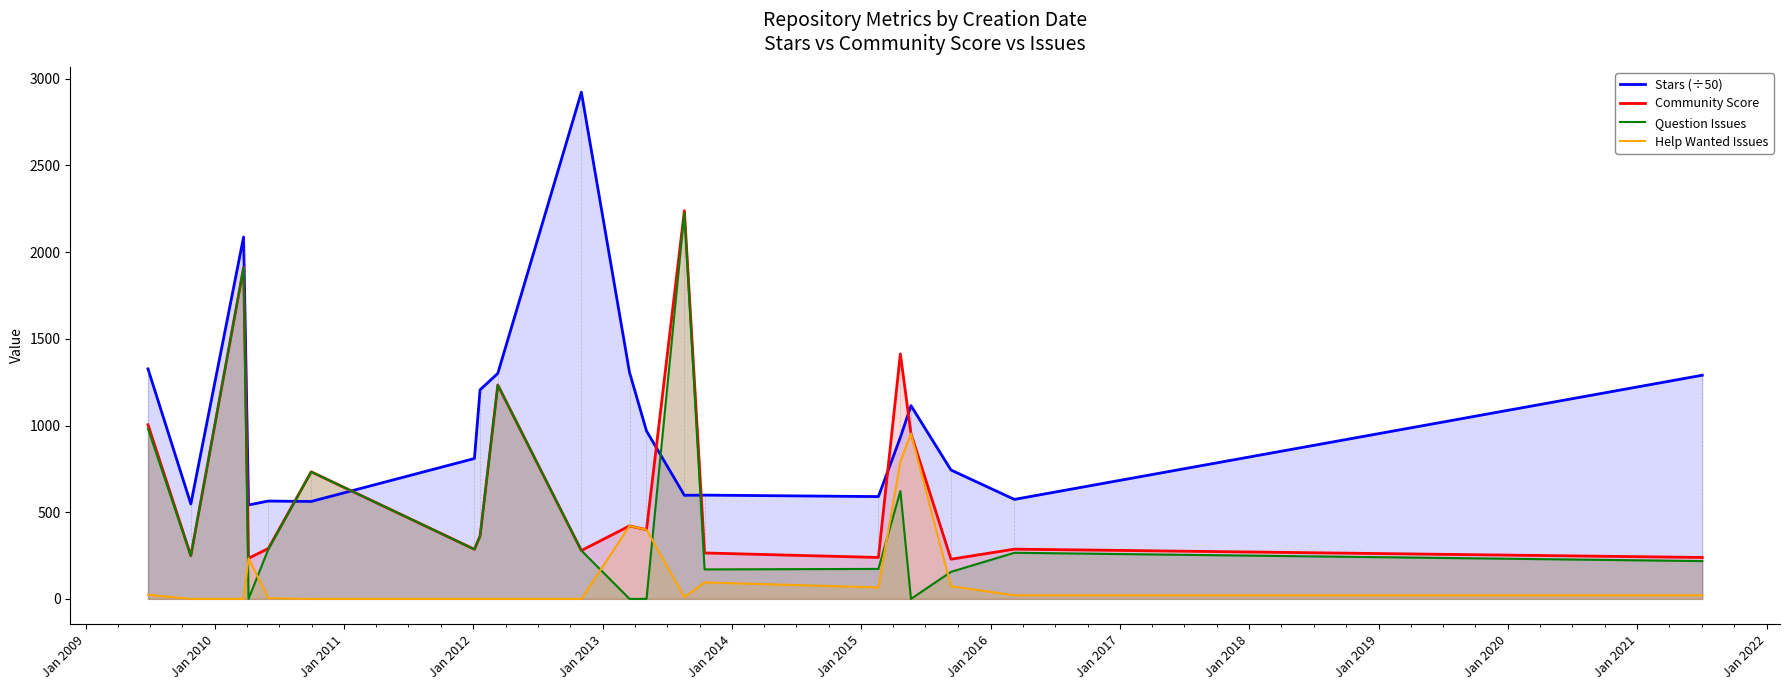

Does the chart have visible grid lines?

No